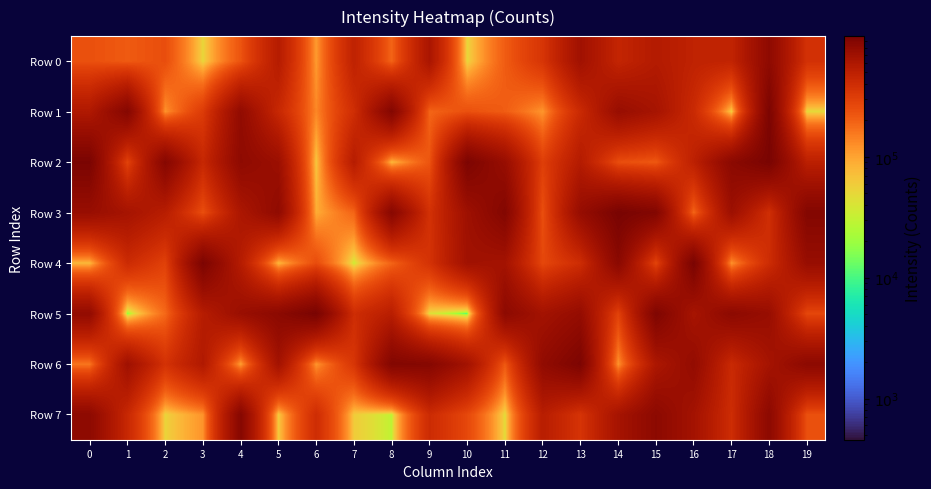

What is the spread (max minus min) of values at 17?

784086